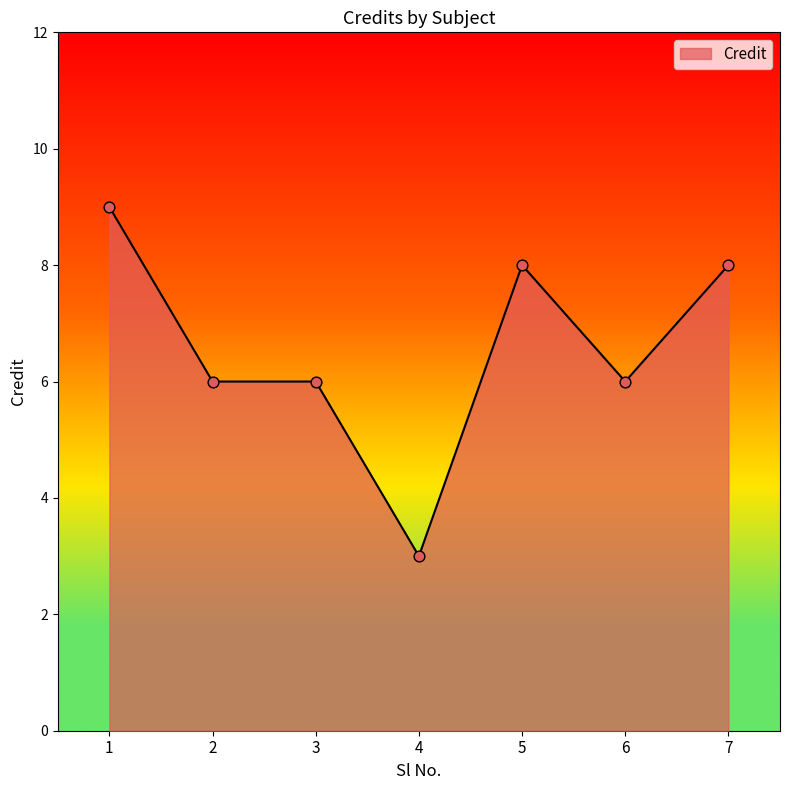

Between 5 and 6, which is larger?

5